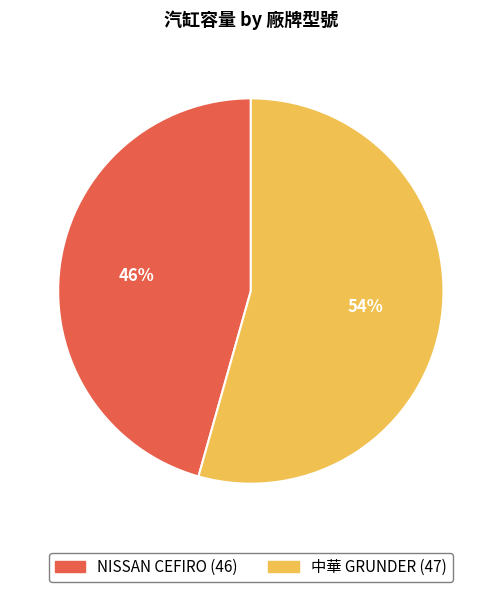

How many segments does this pie chart have?

2